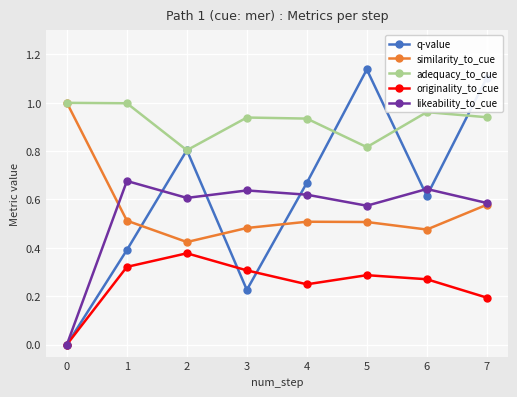

In likeability_to_cue, how many points are lower than both neighbors (excluding endpoints)?

2